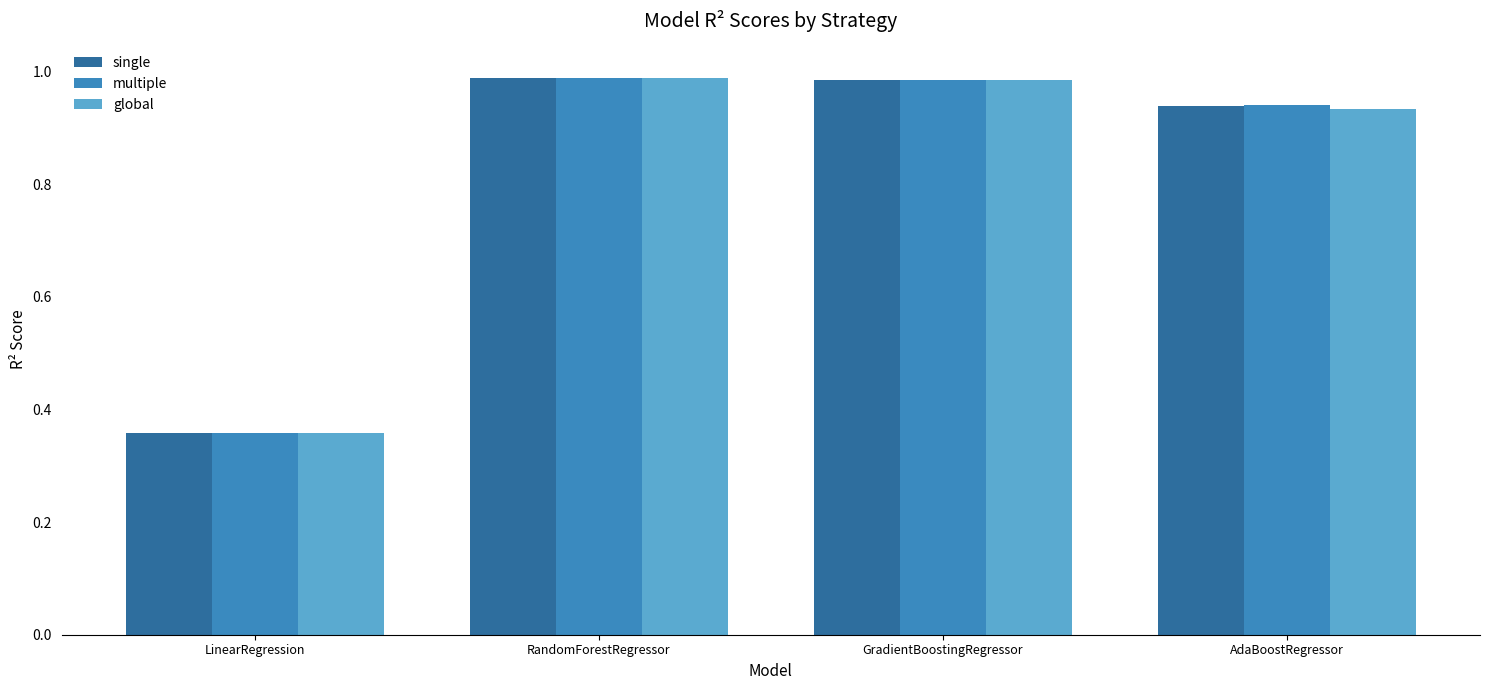

At which label is single closest to 0?

LinearRegression